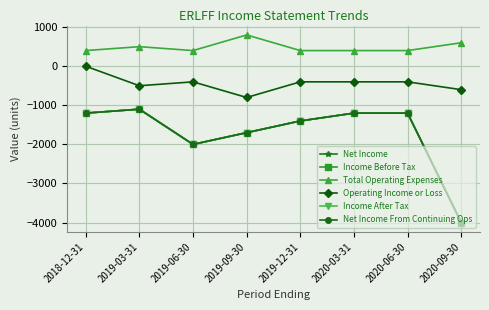

The value of Total Operating Expenses at 2019-03-31 is 500. True or false?

True